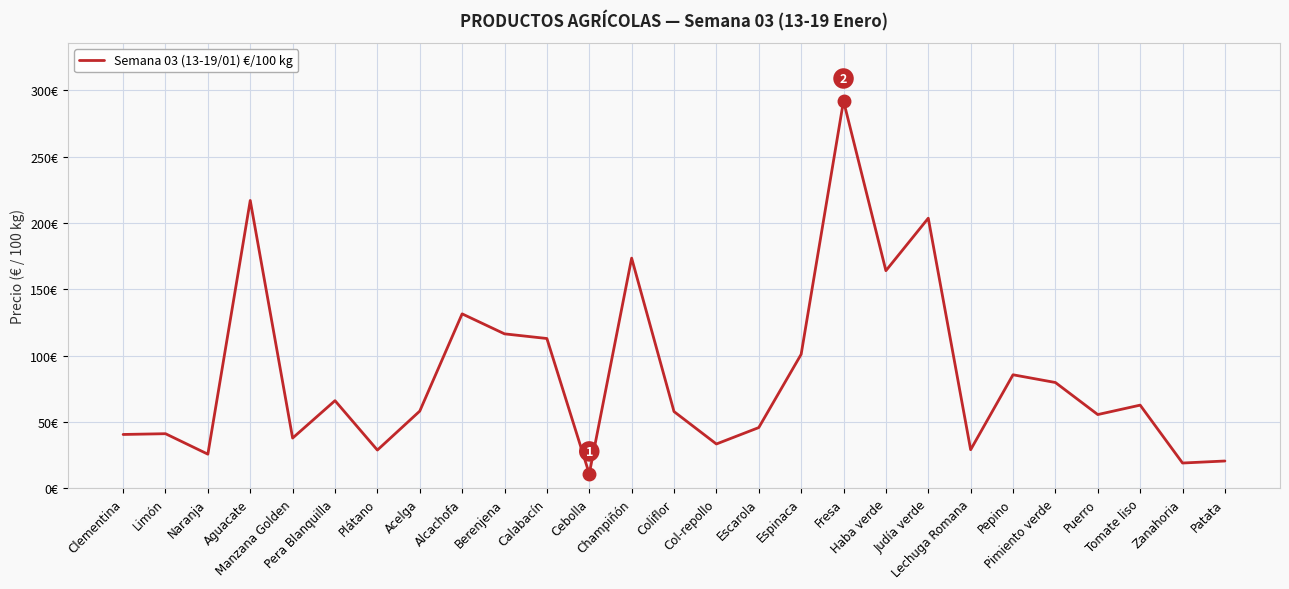

What is the sum of the values at Alcachofa and Haba verde?

295.5